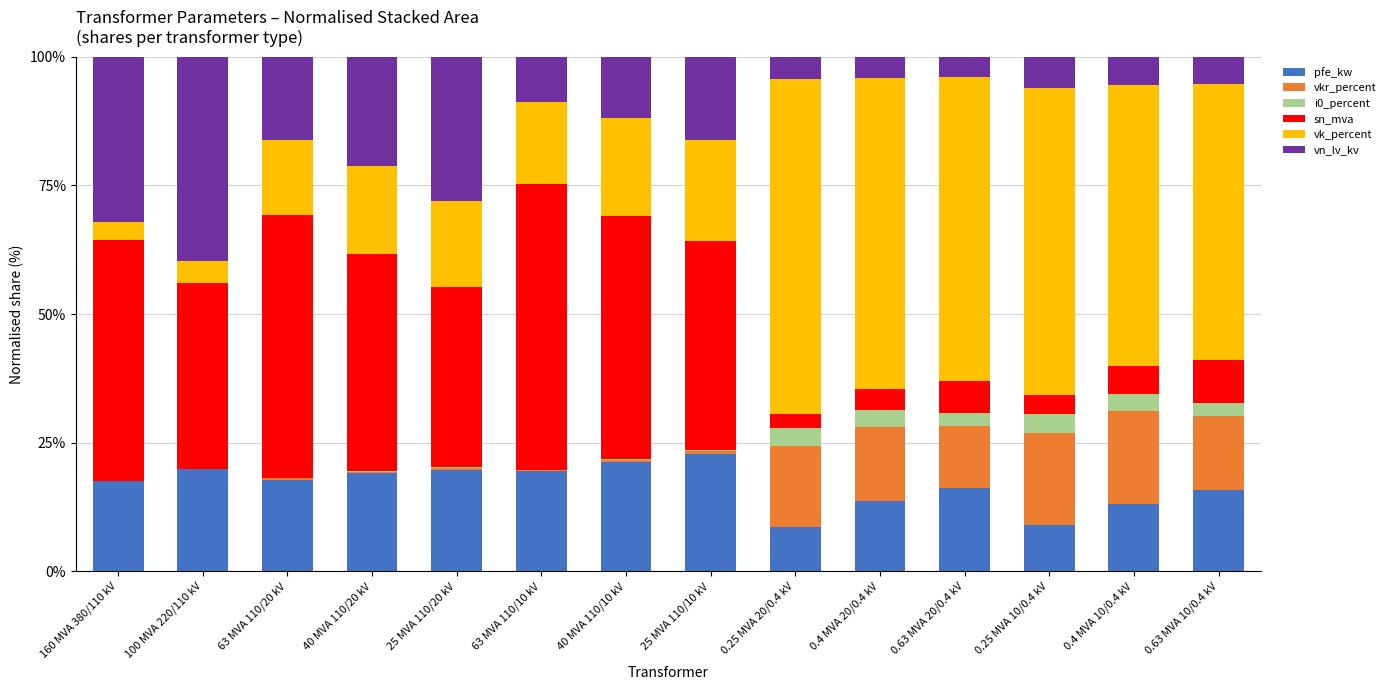

Count the number of data series in this chart.

6